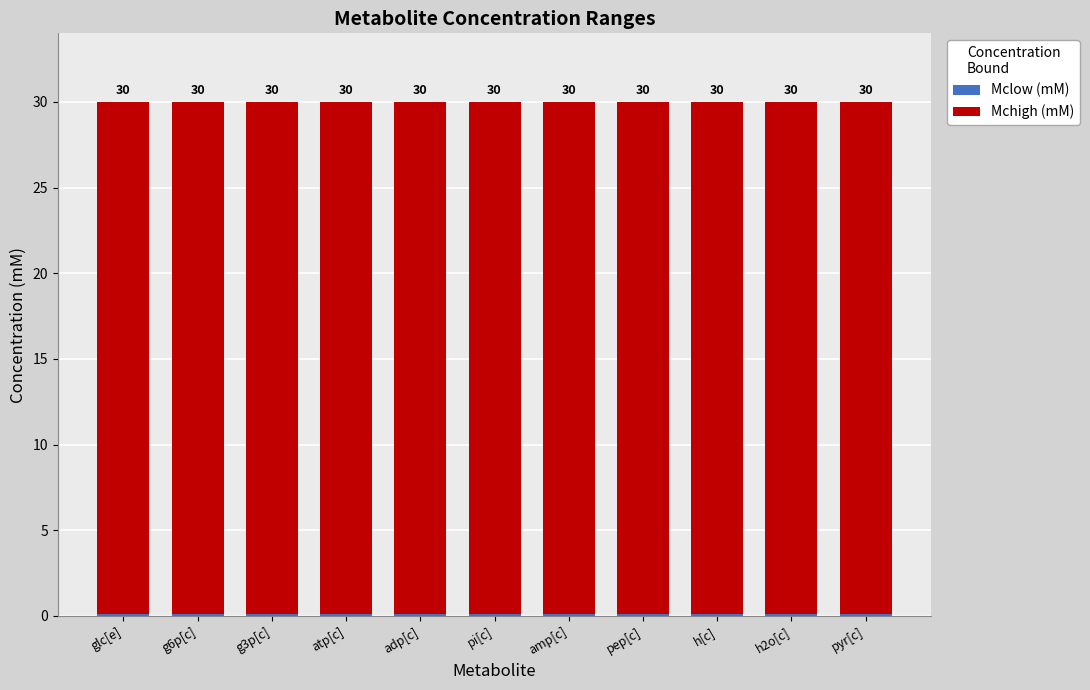

What is the total value across all series at atp[c]?

30.0